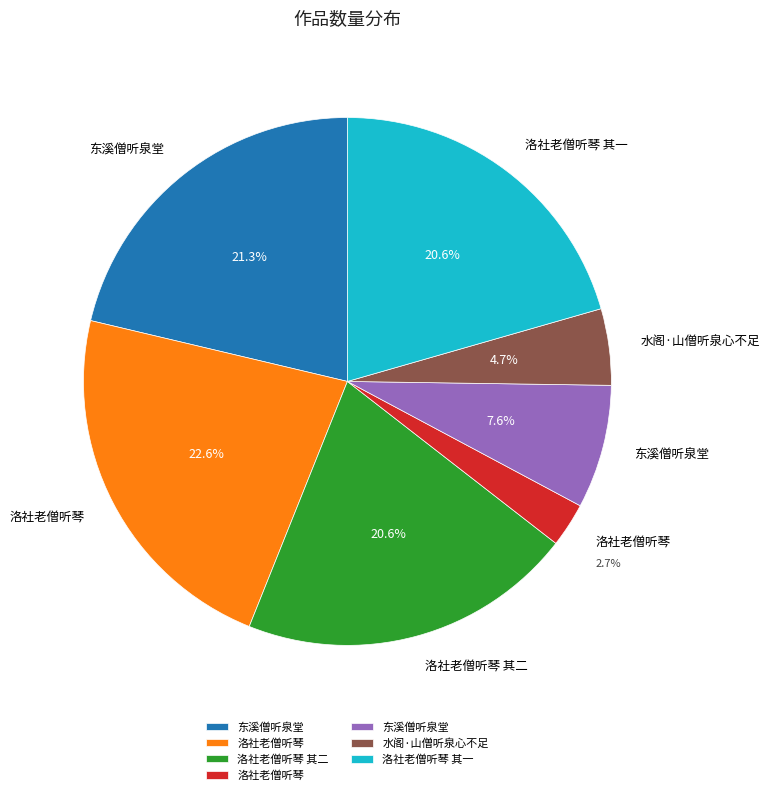

Does any single category account for the majority?

No